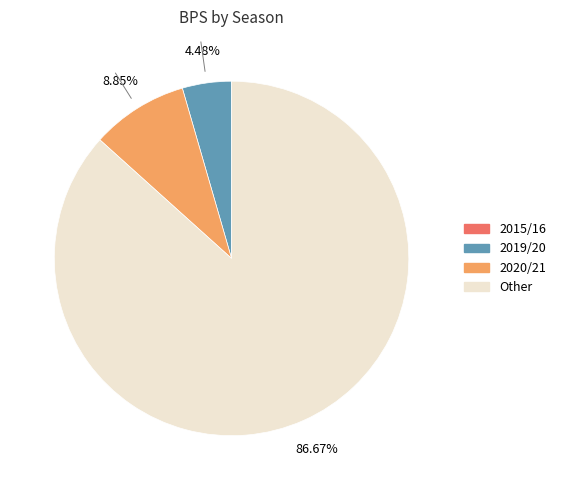

How many slices are in this pie chart?

3